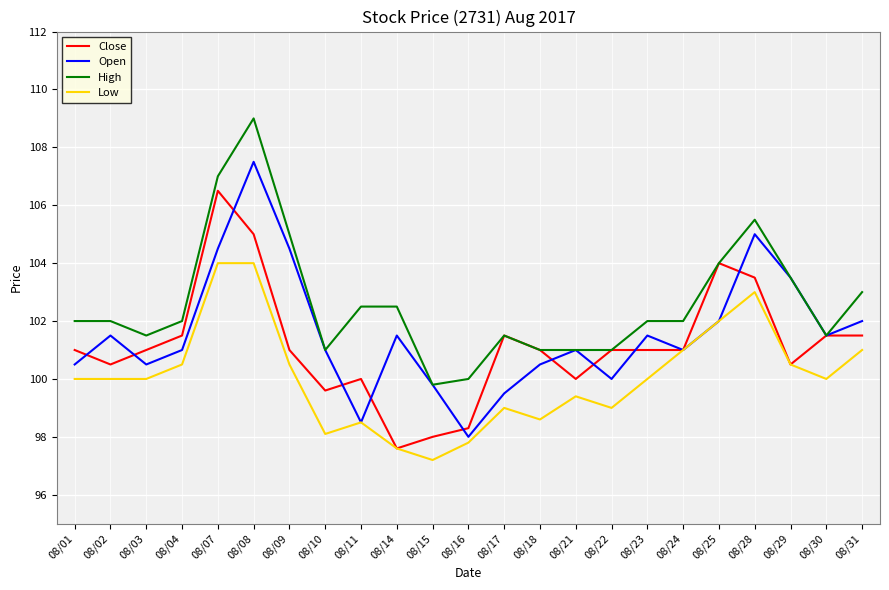

Read the Low value at 08/31.

101.0